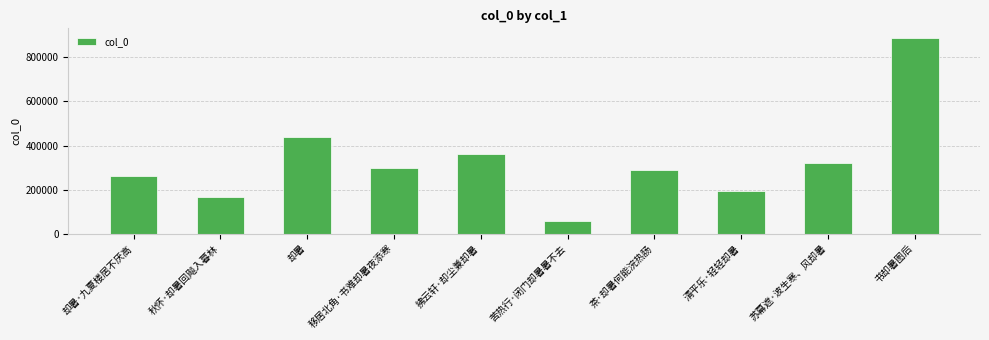

At which category does the chart reach its peak across all series?

书却暑图后